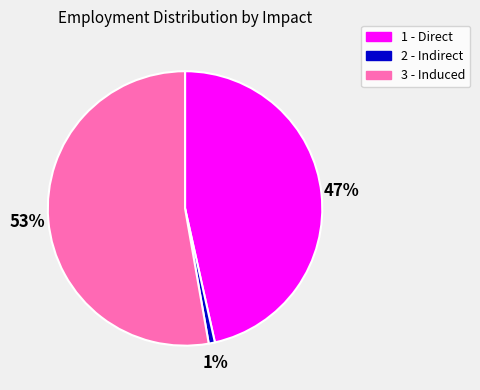

True or false: 2 - Indirect accounts for 1% of the total.

True